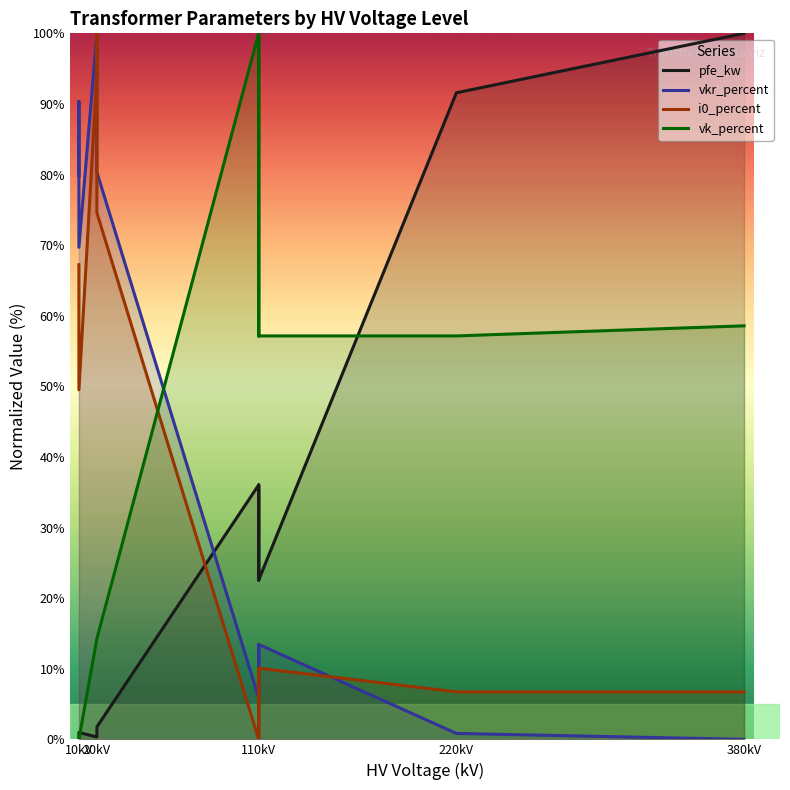

True or false: i0_percent and vkr_percent cross at least once.

True